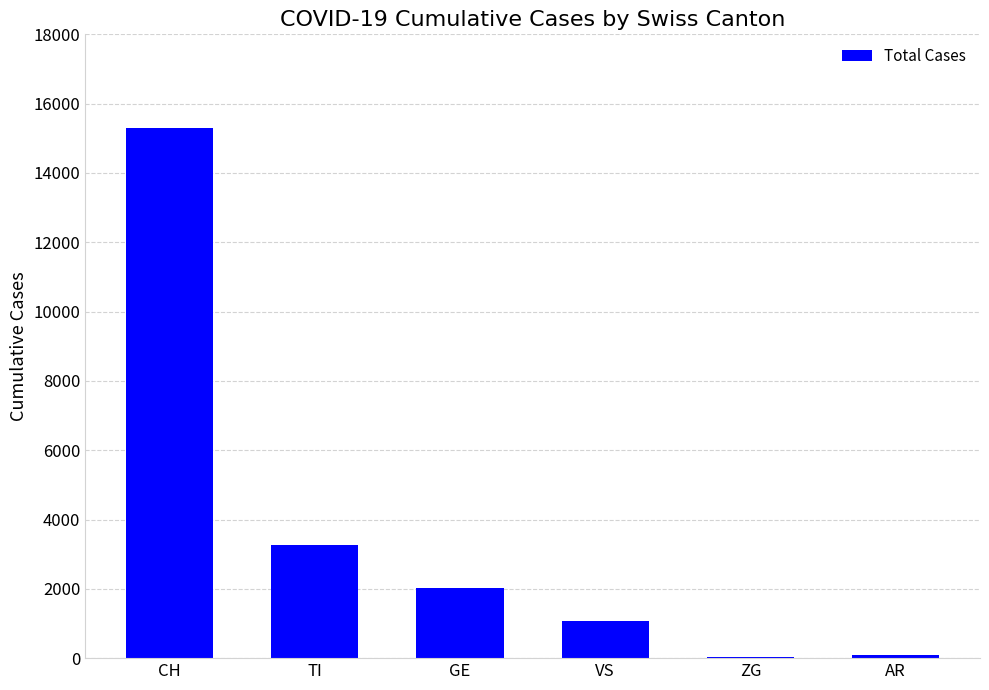

Where is the data nearest to the value 7669?

TI